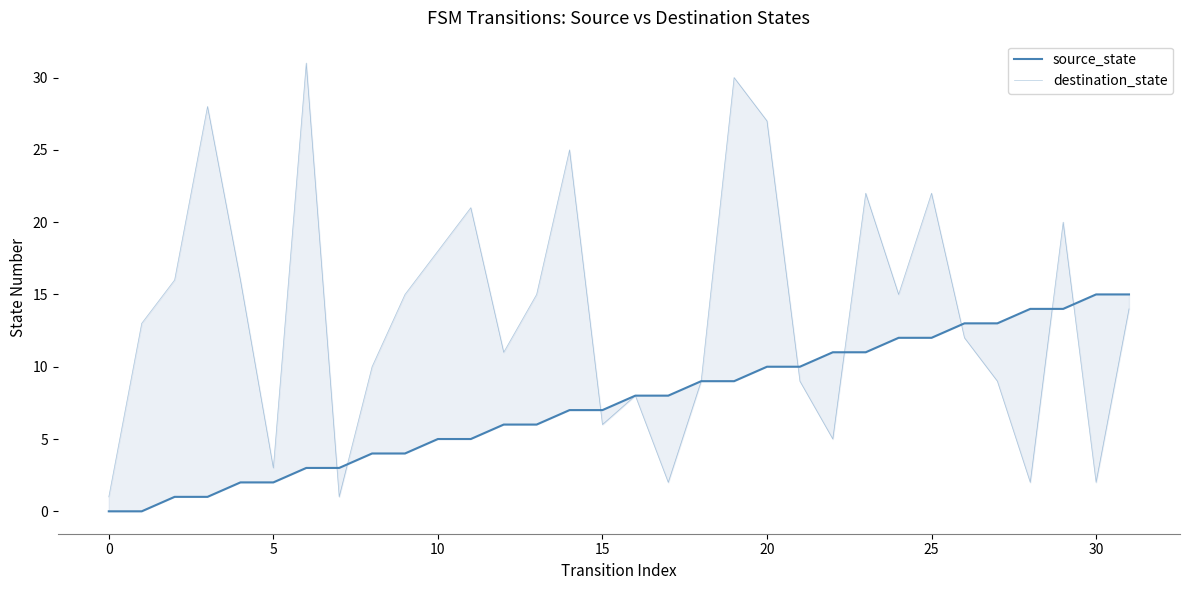

Count the number of data series in this chart.

2